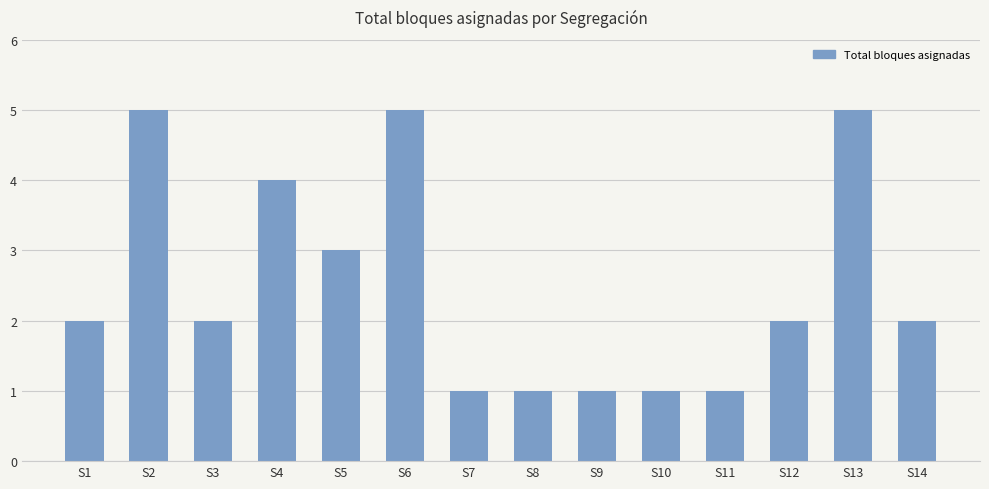

What is the maximum value shown in the chart?

5